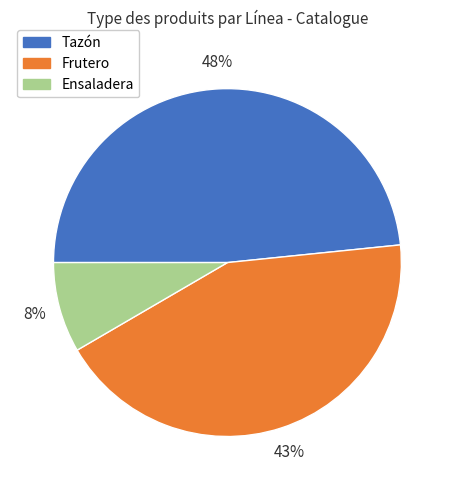

To the nearest percent, what is the combined percentage of Tazón and Ensaladera?

57%